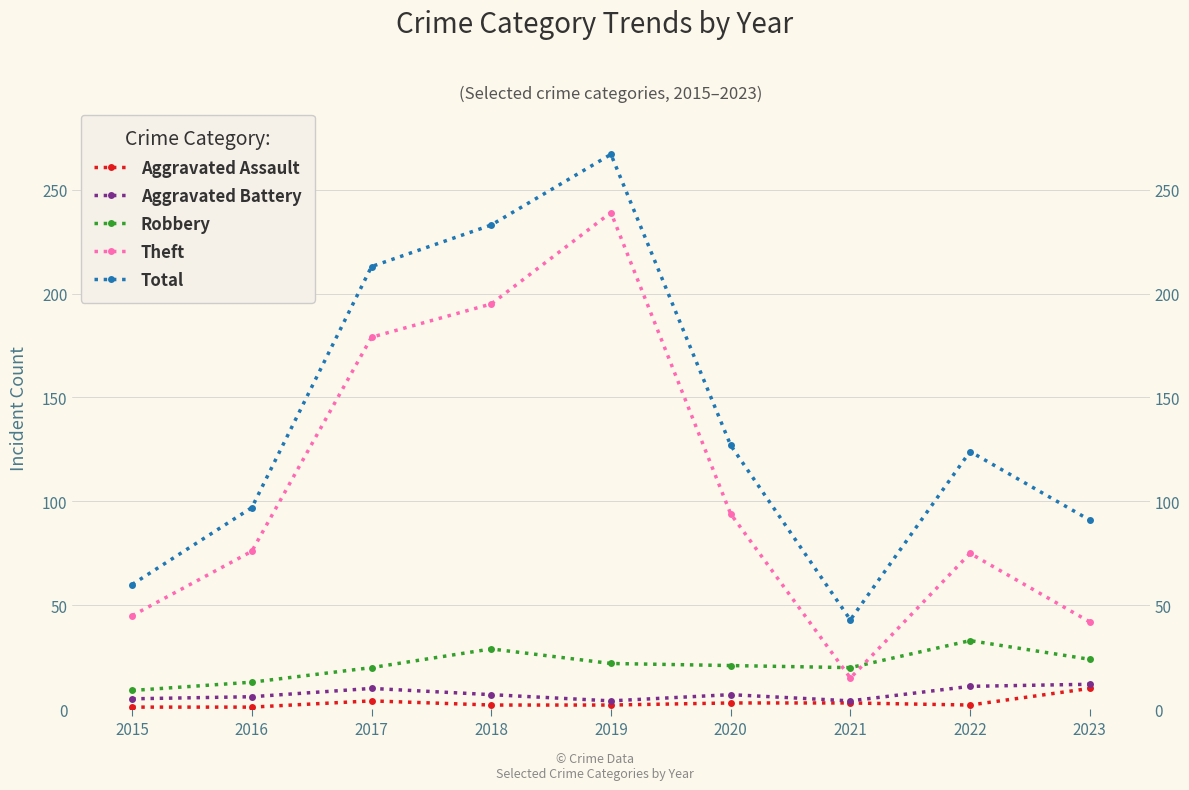

Which series has the largest total across all categories?

Total